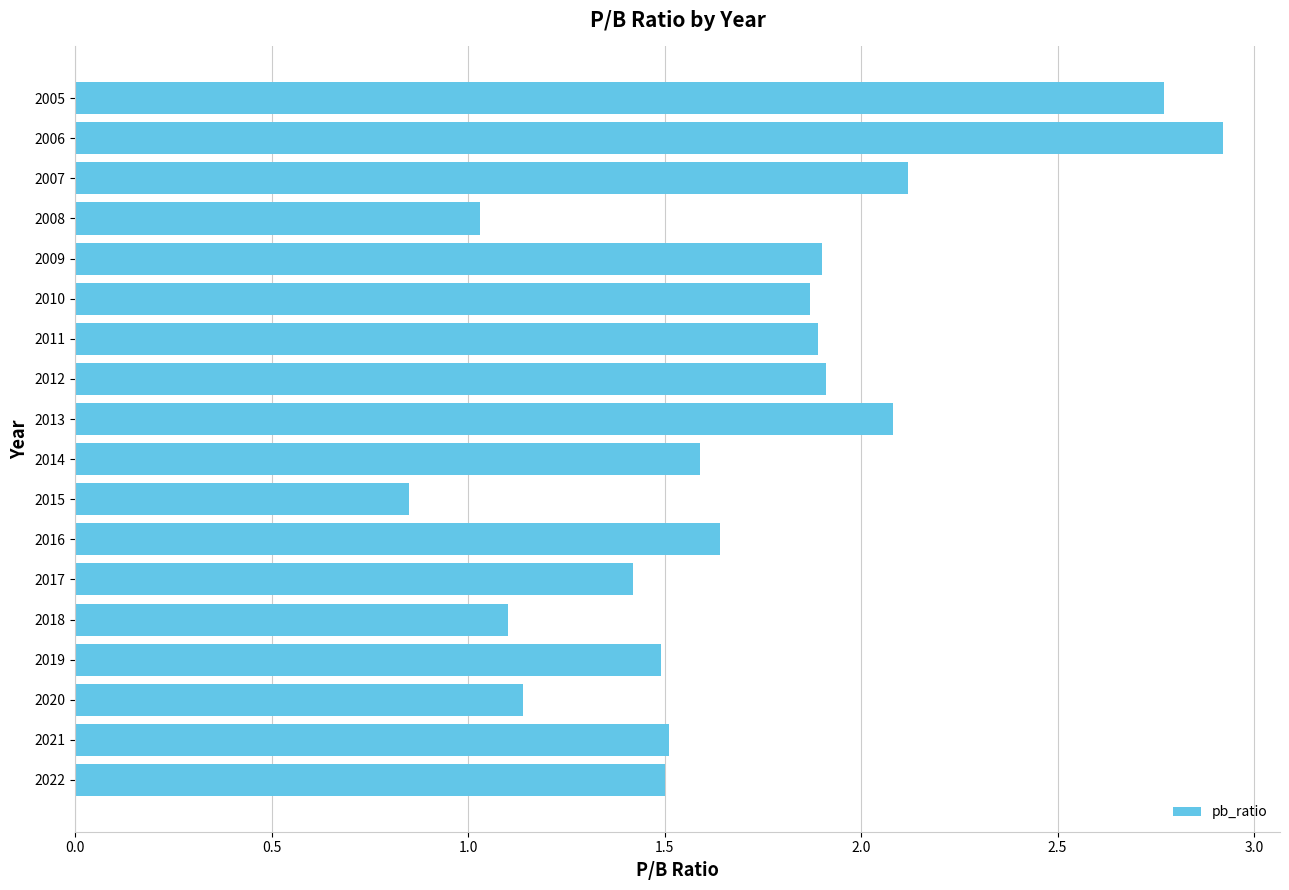

How many data points are less than 1?

1